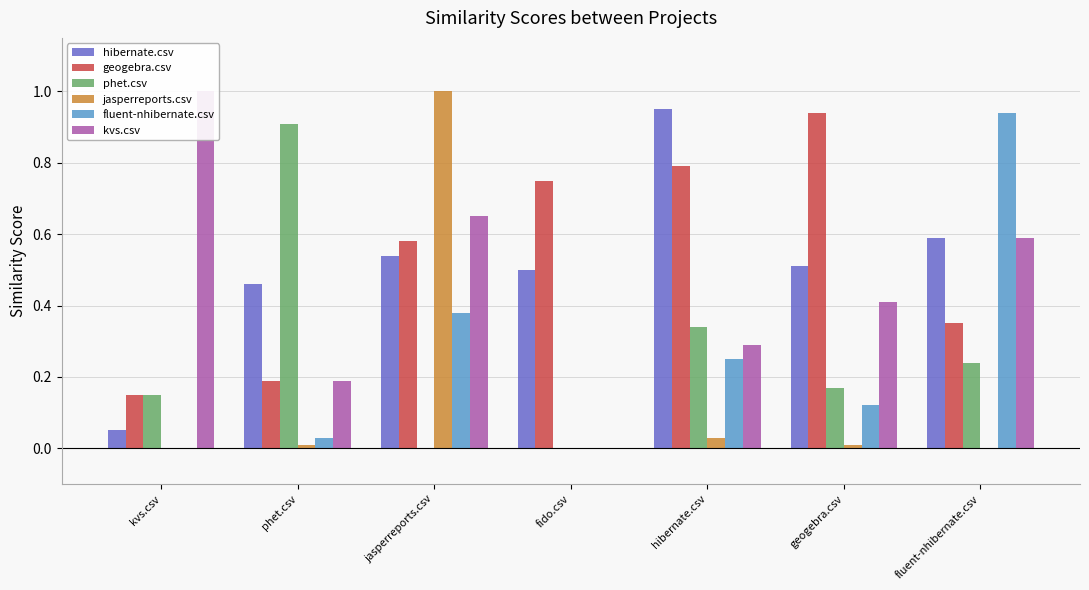

Count the number of data series in this chart.

6